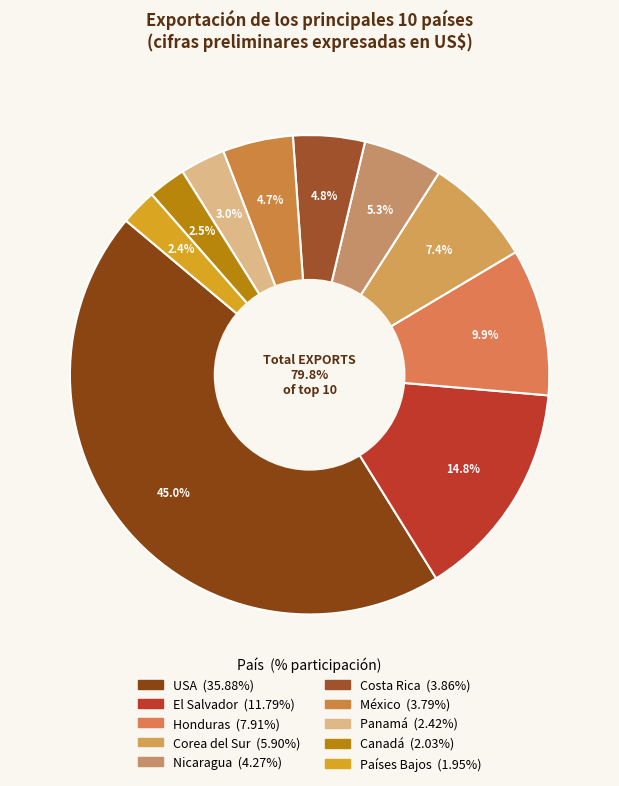

Count the number of slices in the pie.

10